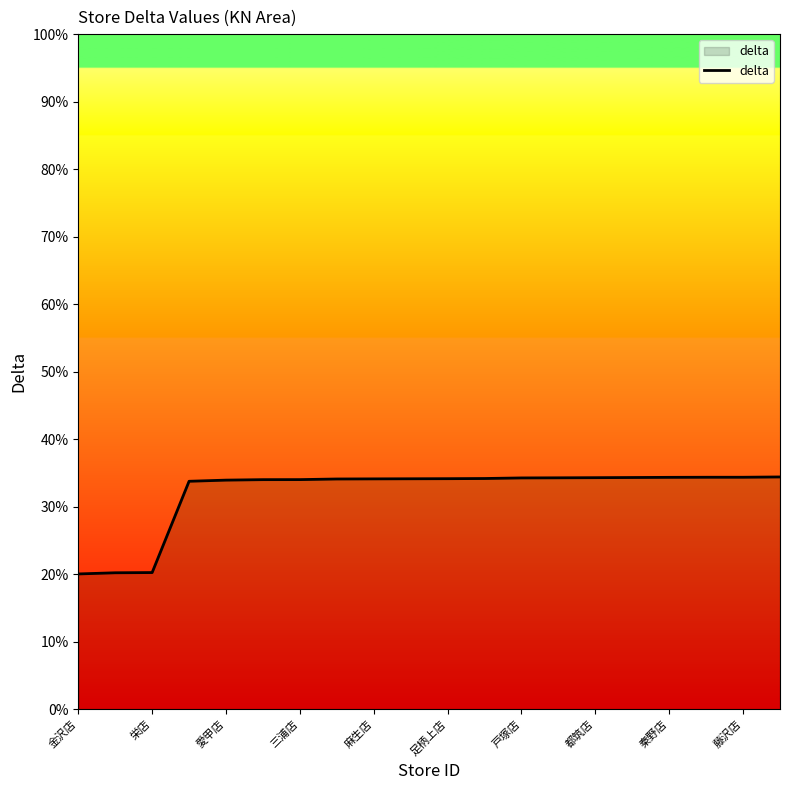

What is the minimum value shown in the chart?

20.0